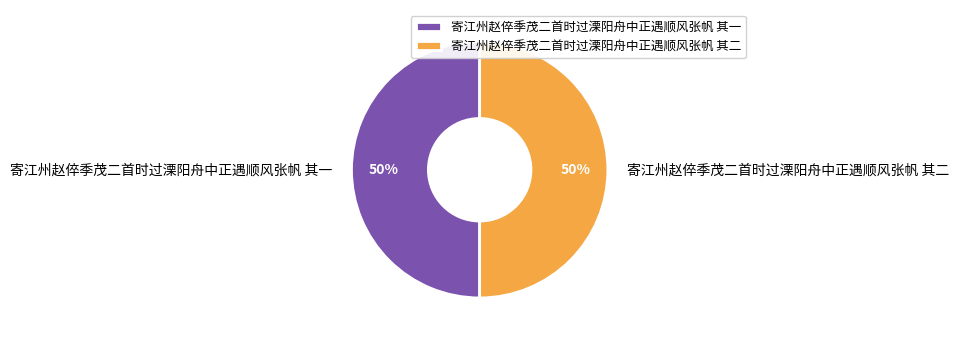

How many slices are in this pie chart?

2